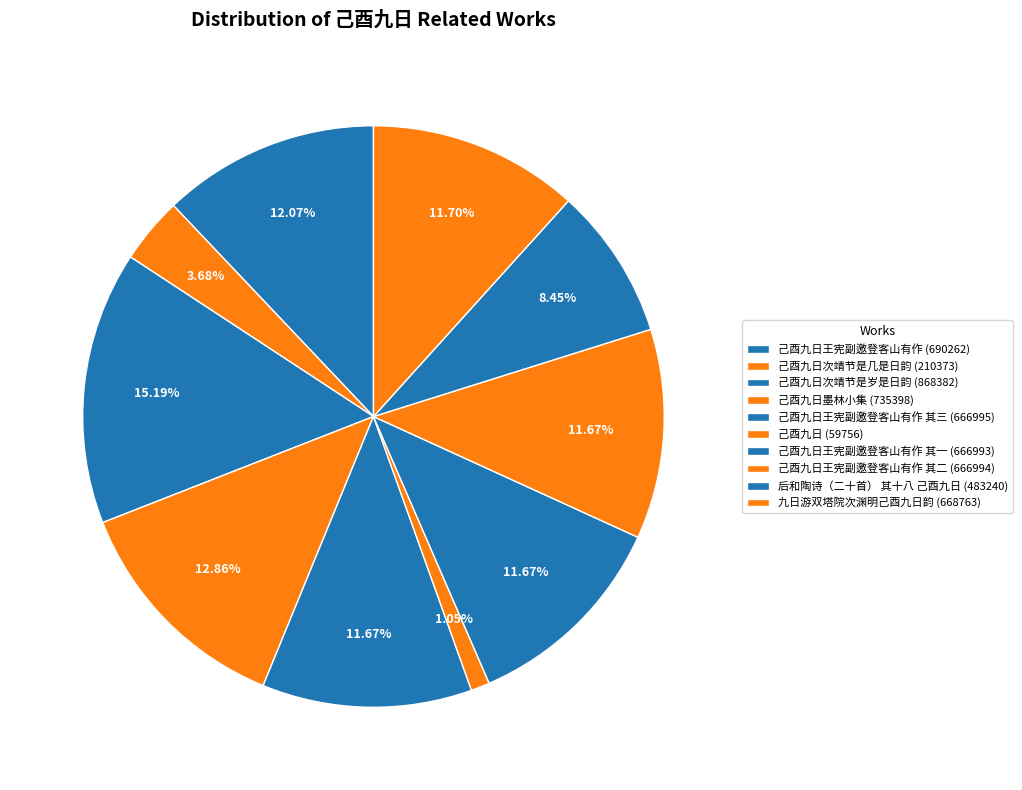

Which category has the biggest portion of the pie?

己酉九日次靖节是岁是日韵